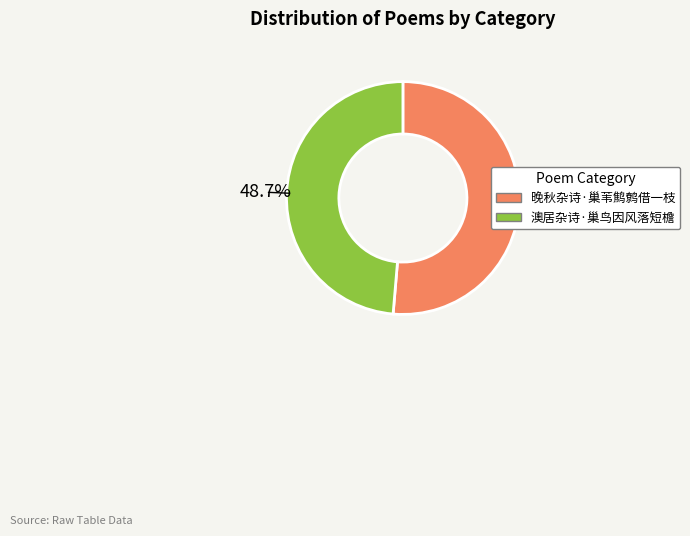

To the nearest percent, what is the combined percentage of 澳居杂诗·巢鸟因风落短檐 and 晚秋杂诗·巢苇鹪鹩借一枝?

100%